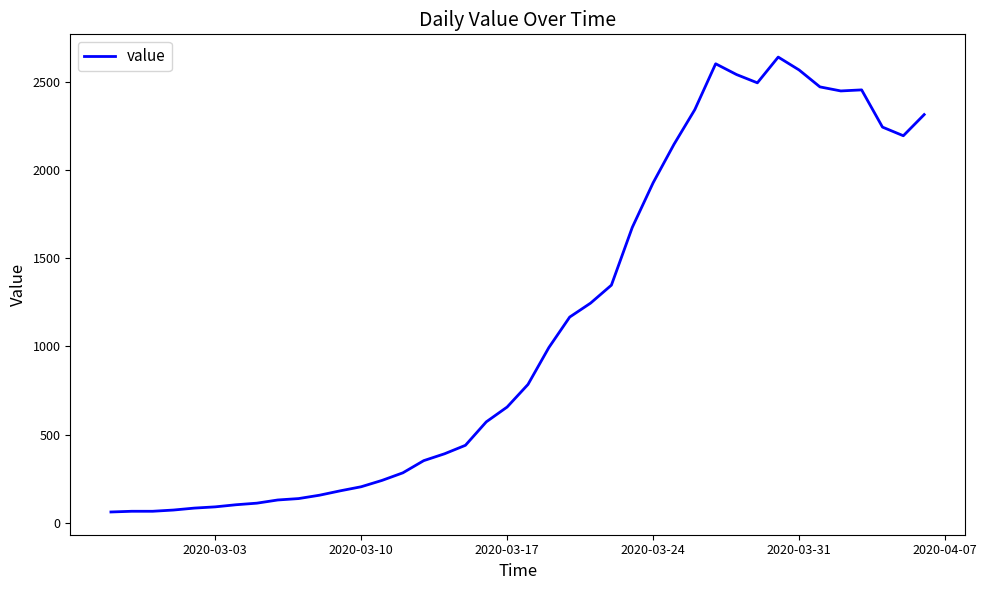

What is the difference between the maximum and minimum values?

2579